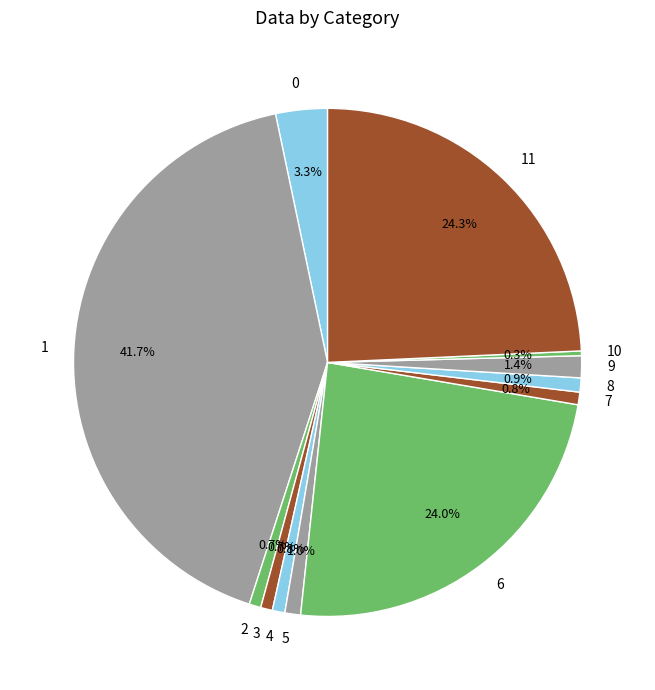

Between 3 and 9, which is larger?

9